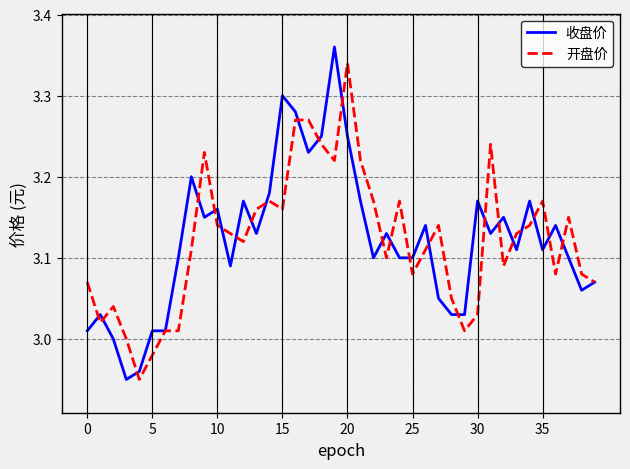

Which series has the largest range (max minus min)?

收盘价